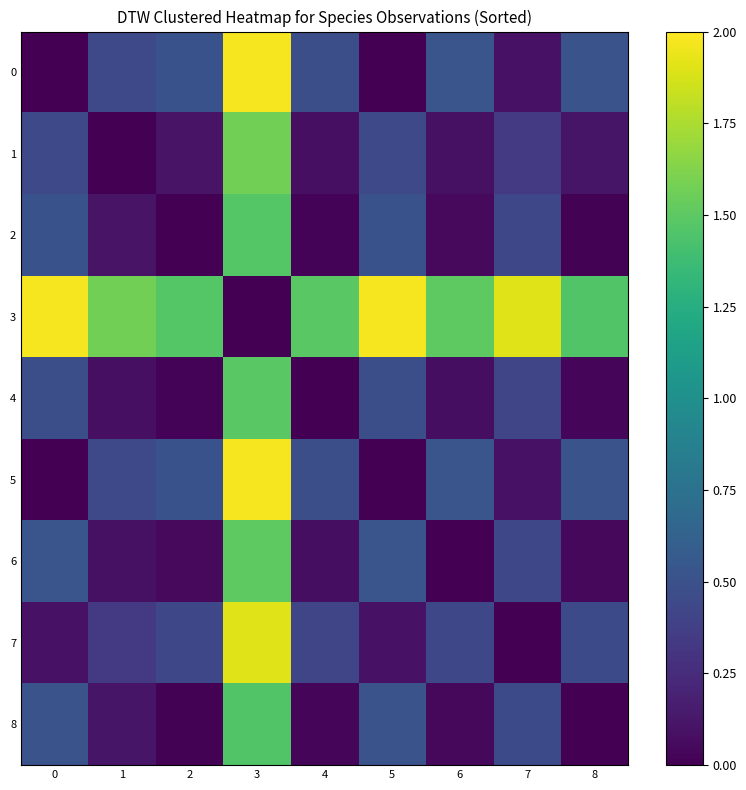

Reading left to right, list all the values displayed in this chart.

0: 0=0.0	1=0.4	2=0.5	3=2.0	4=0.5	5=0.0	6=0.5	7=0.1	8=0.5
1: 0=0.4	1=0.0	2=0.1	3=1.6	4=0.1	5=0.4	6=0.1	7=0.3	8=0.1
2: 0=0.5	1=0.1	2=0.0	3=1.5	4=0.0	5=0.5	6=0.1	7=0.4	8=0.0
3: 0=2.0	1=1.6	2=1.5	3=0.0	4=1.5	5=2.0	6=1.5	7=1.9	8=1.5
4: 0=0.5	1=0.1	2=0.0	3=1.5	4=0.0	5=0.5	6=0.1	7=0.4	8=0.0
5: 0=0.0	1=0.4	2=0.5	3=2.0	4=0.5	5=0.0	6=0.5	7=0.1	8=0.5
6: 0=0.5	1=0.1	2=0.1	3=1.5	4=0.1	5=0.5	6=0.0	7=0.4	8=0.0
7: 0=0.1	1=0.3	2=0.4	3=1.9	4=0.4	5=0.1	6=0.4	7=0.0	8=0.4
8: 0=0.5	1=0.1	2=0.0	3=1.5	4=0.0	5=0.5	6=0.0	7=0.4	8=0.0